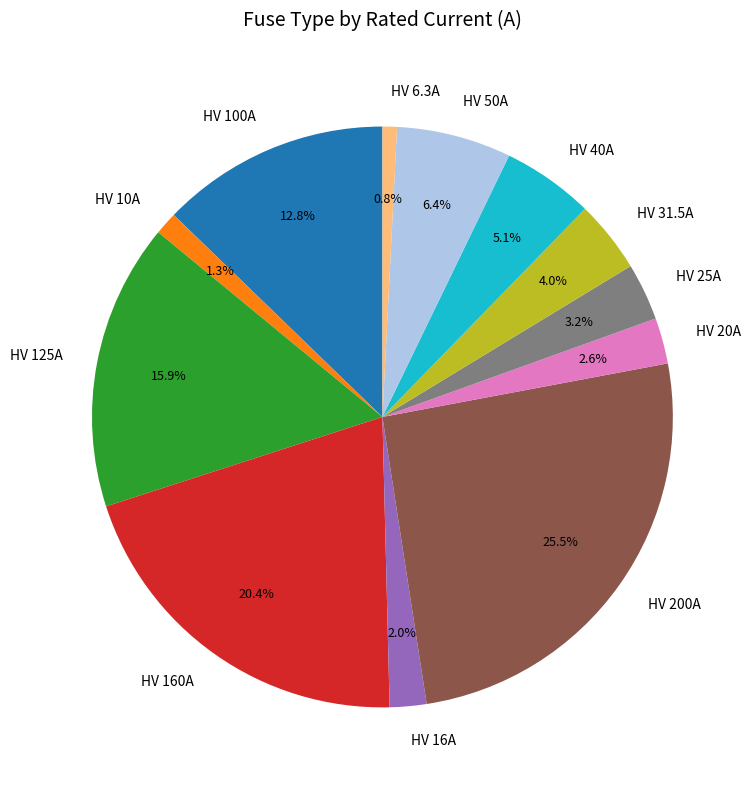

Which category has the biggest portion of the pie?

HV 200A